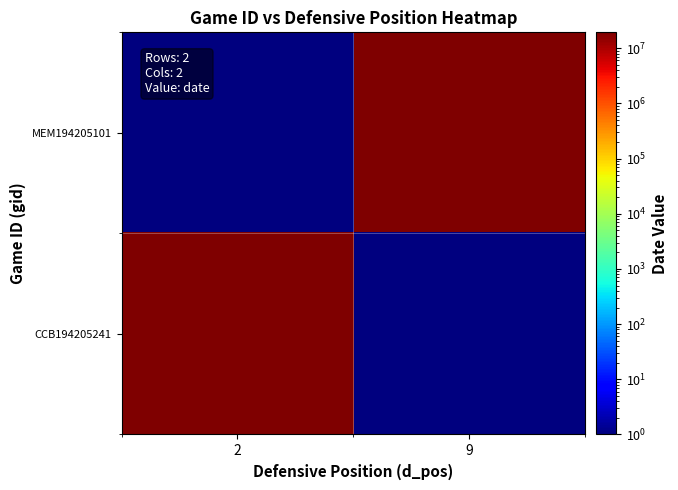

Count the number of data series in this chart.

2